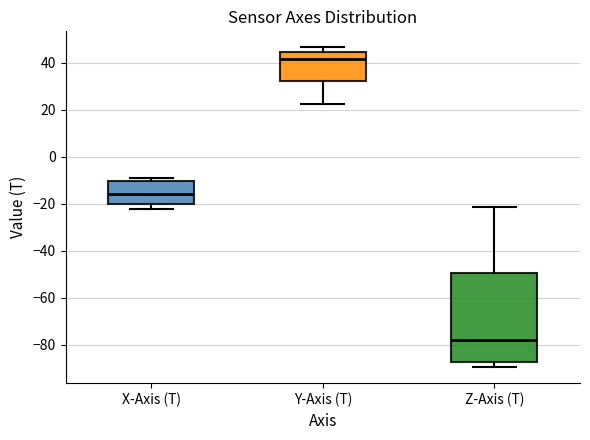

Reading left to right, read every box against the y-axis: the position of its median line, the range the box covers, and the ends of its whiskers. The values are not printed on the chart, so give them approximately, as read against the axis.

X-Axis (T): median -16, box -20 to -10, whiskers -22 to -10 (just above the box's upper edge)
Y-Axis (T): median 42, box 32 to 44, whiskers 22 to 46
Z-Axis (T): median -78, box -88 to -50, whiskers -90 to -22